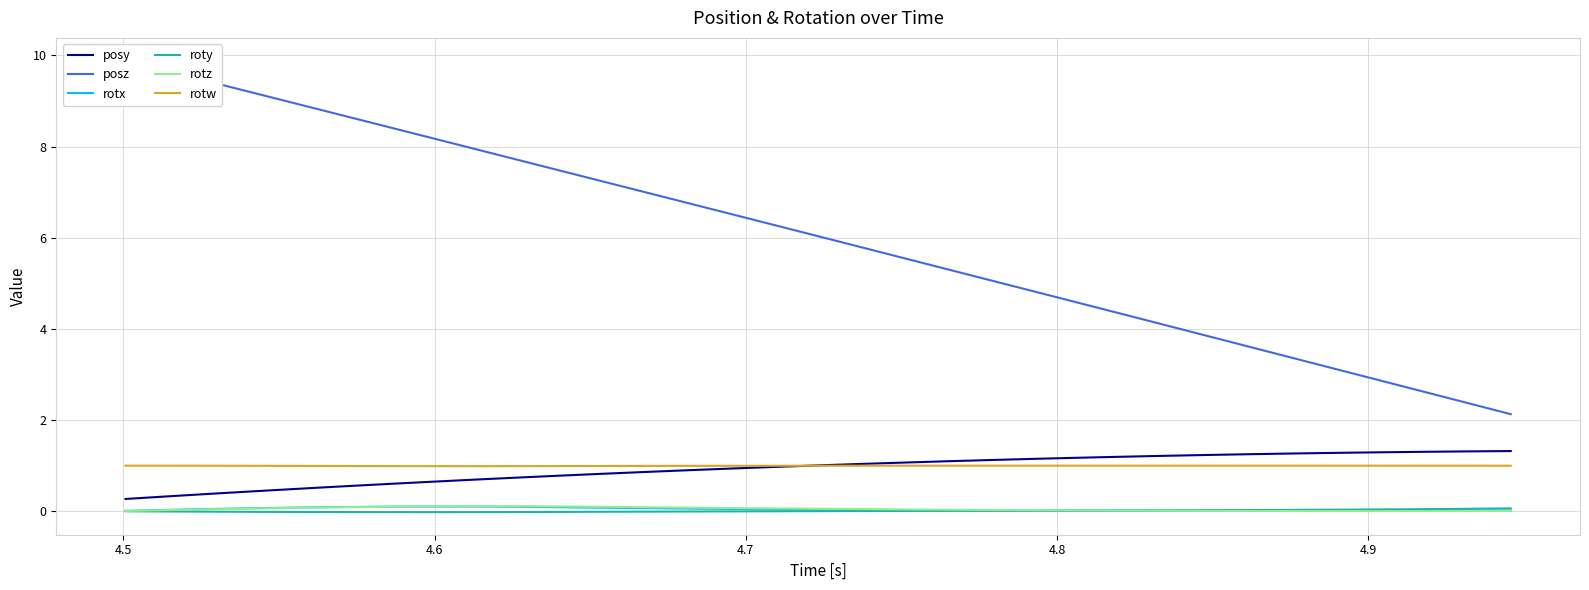

True or false: rotz and rotw intersect in this chart.

False